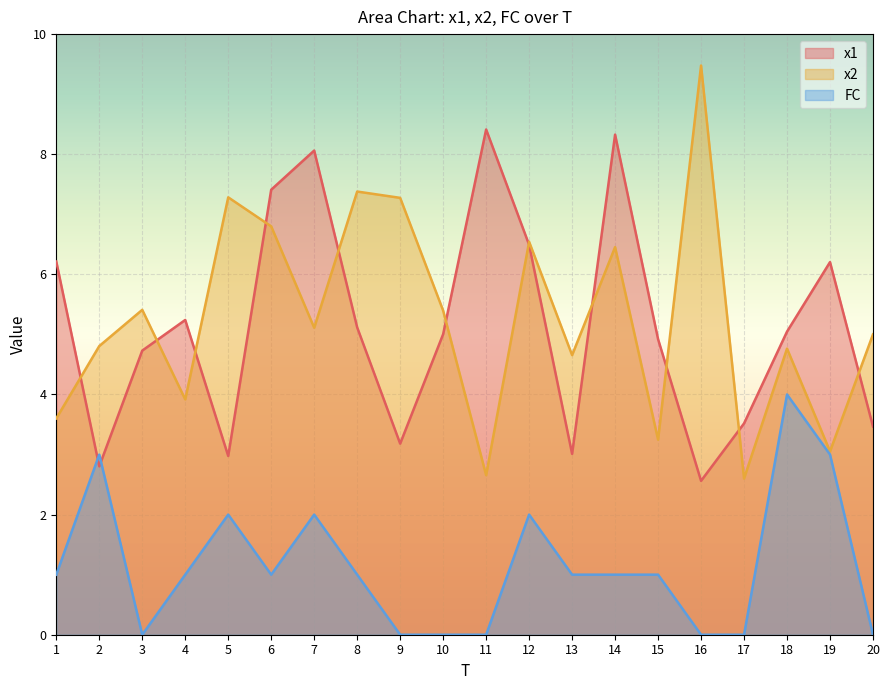

True or false: FC has more than 1 interior local peaks.

True